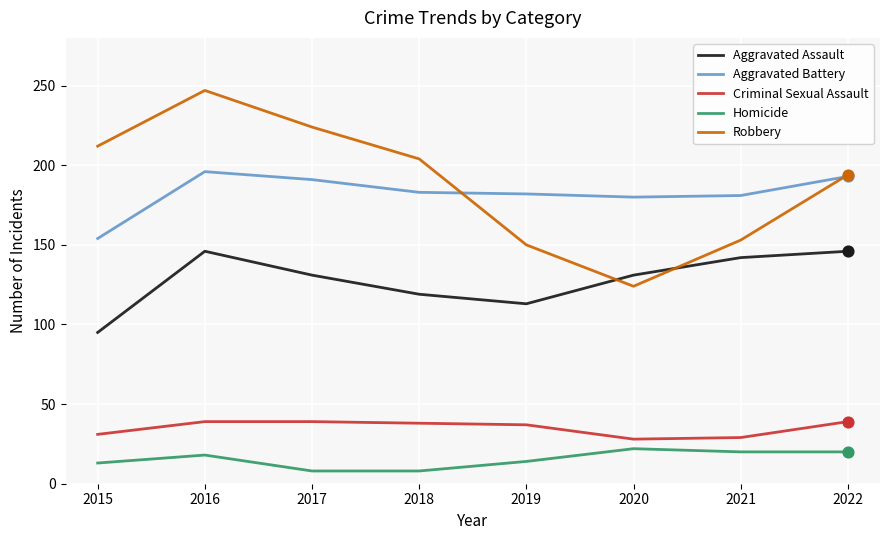

Is the value of Homicide at 2018 greater than the value of Aggravated Assault at 2021?

No